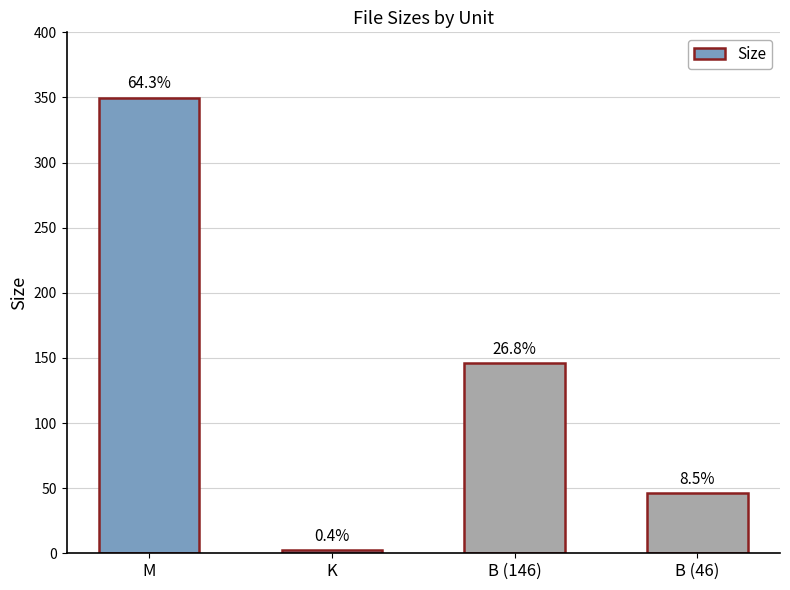

The chart shows a value of 349.9 at M. True or false?

True